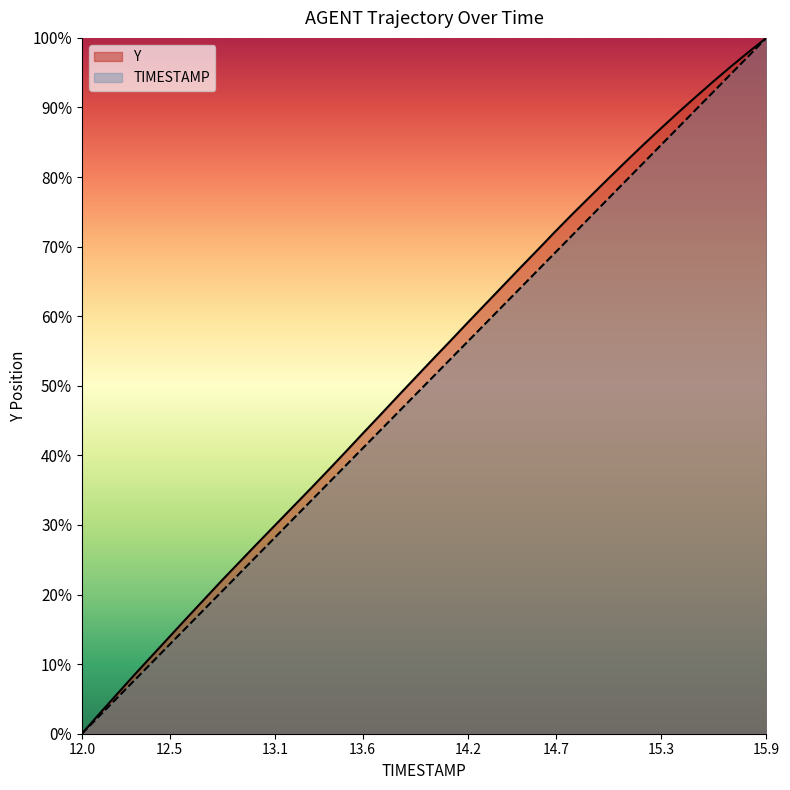

True or false: TIMESTAMP has a value of 76.9 at 15.0.

True